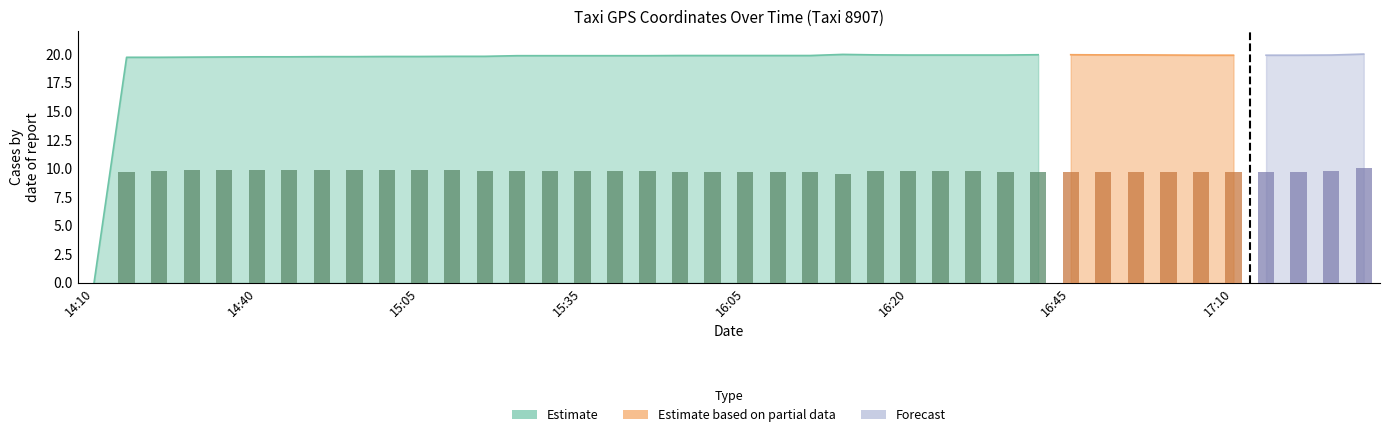

Between 15:45 and 14:35, which is larger?

14:35